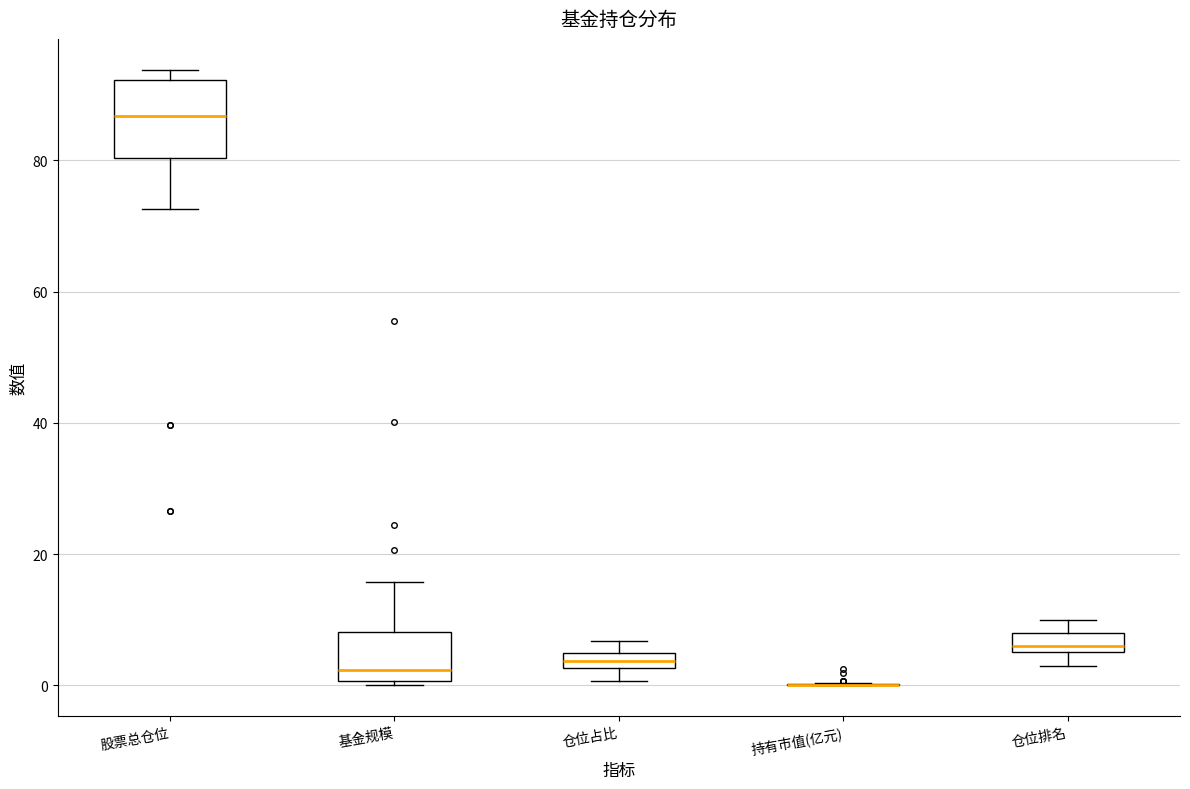

Comparing the boxes themselves (not the whiskers), which one is the tallest?

股票总仓位